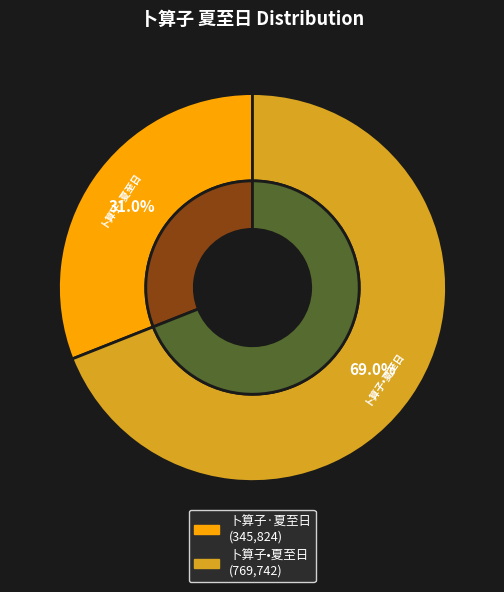

Count the number of slices in the pie.

2